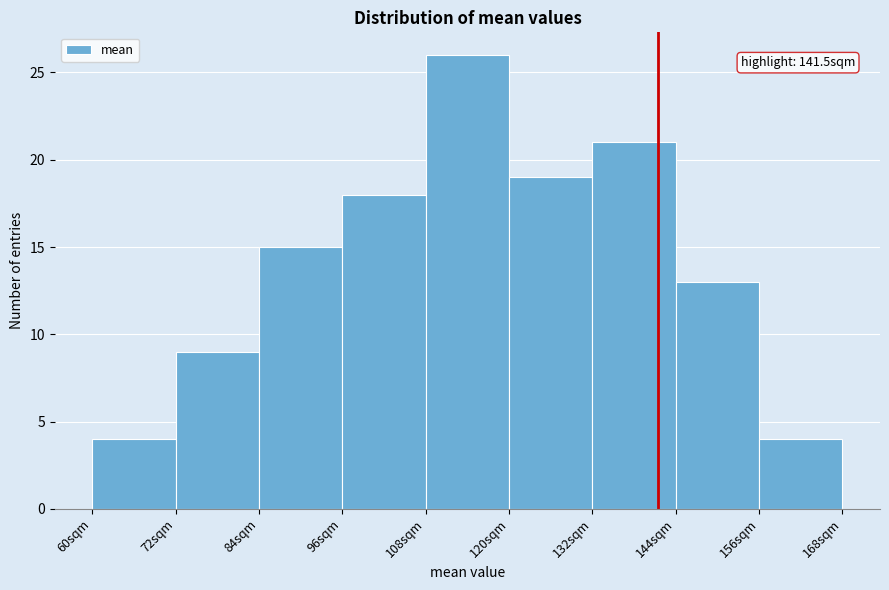

Over which range of the x-axis is the bar tallest?

108 to 120